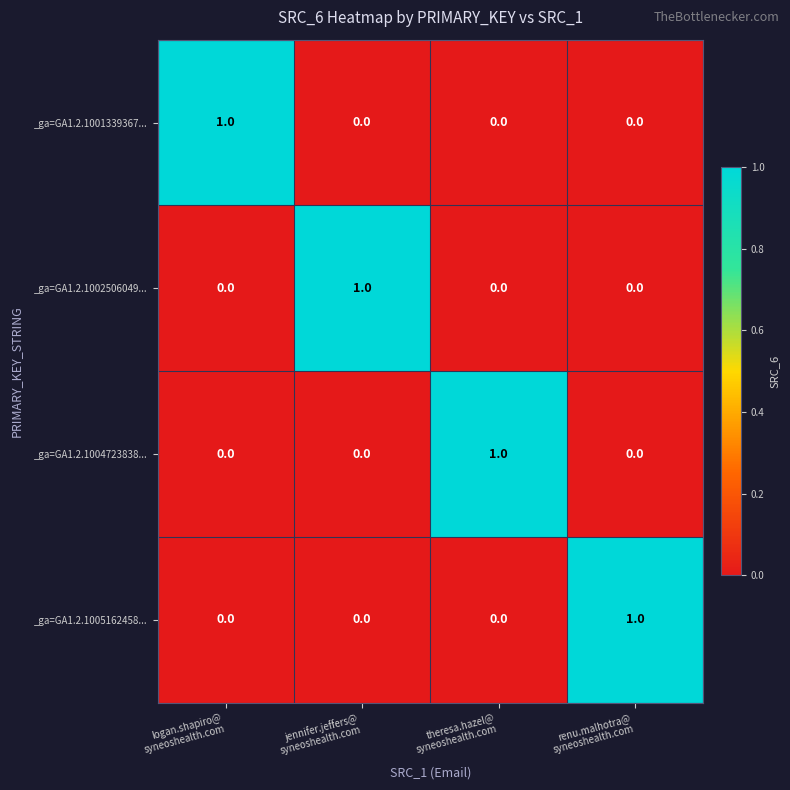

At how many categories does at least one series exceed 0?

4